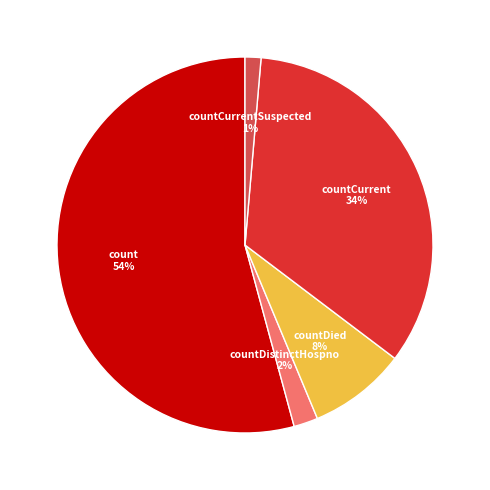

Does any single category account for the majority?

Yes